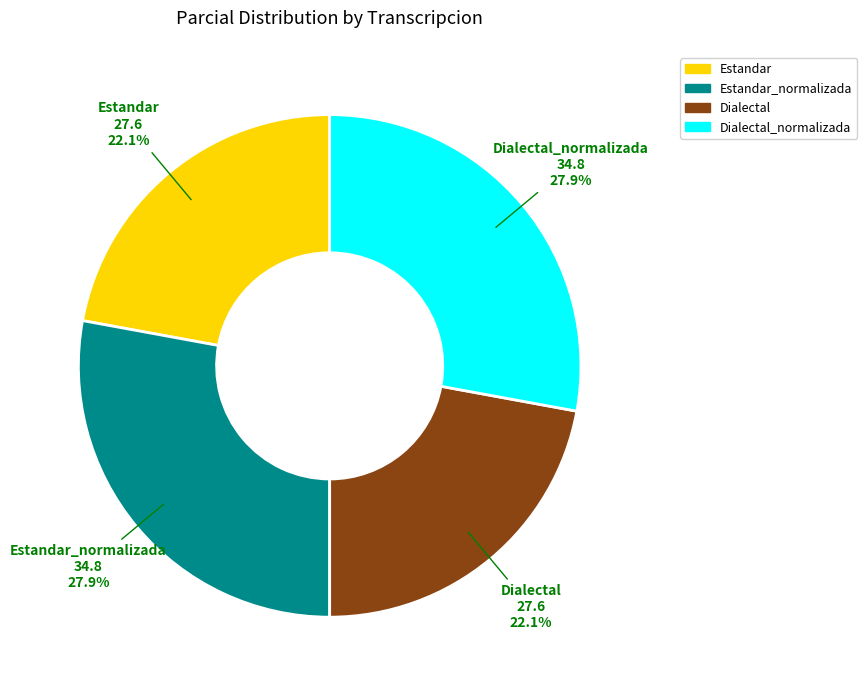

Is there a majority slice in this chart?

No